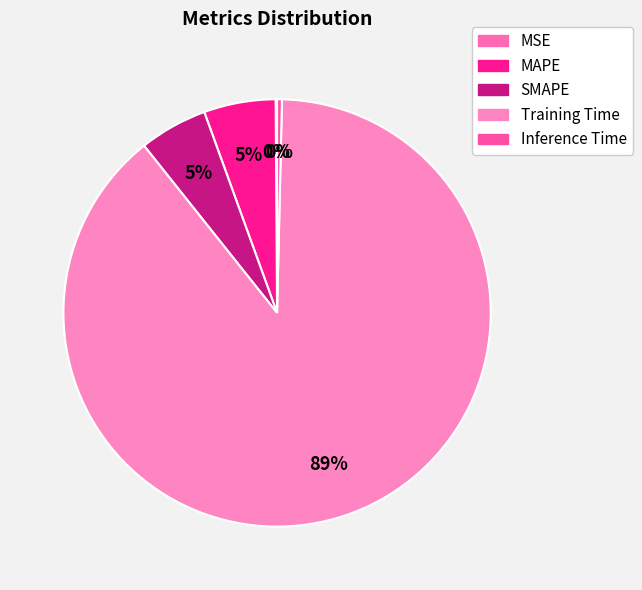

True or false: Training Time accounts for 98% of the total.

False